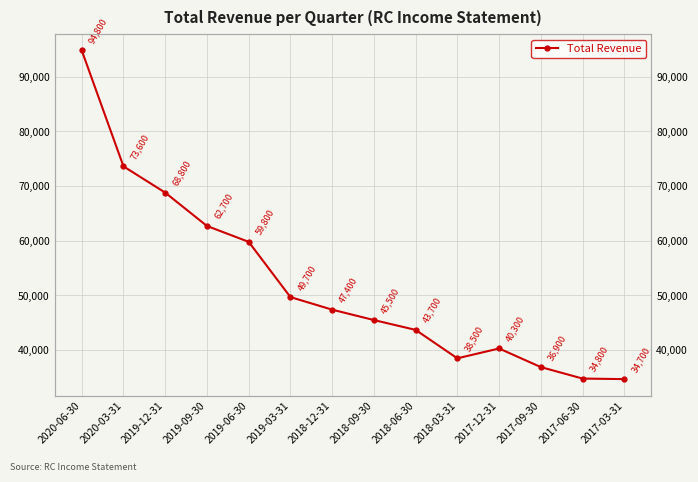

How many values exceed 47400?

6